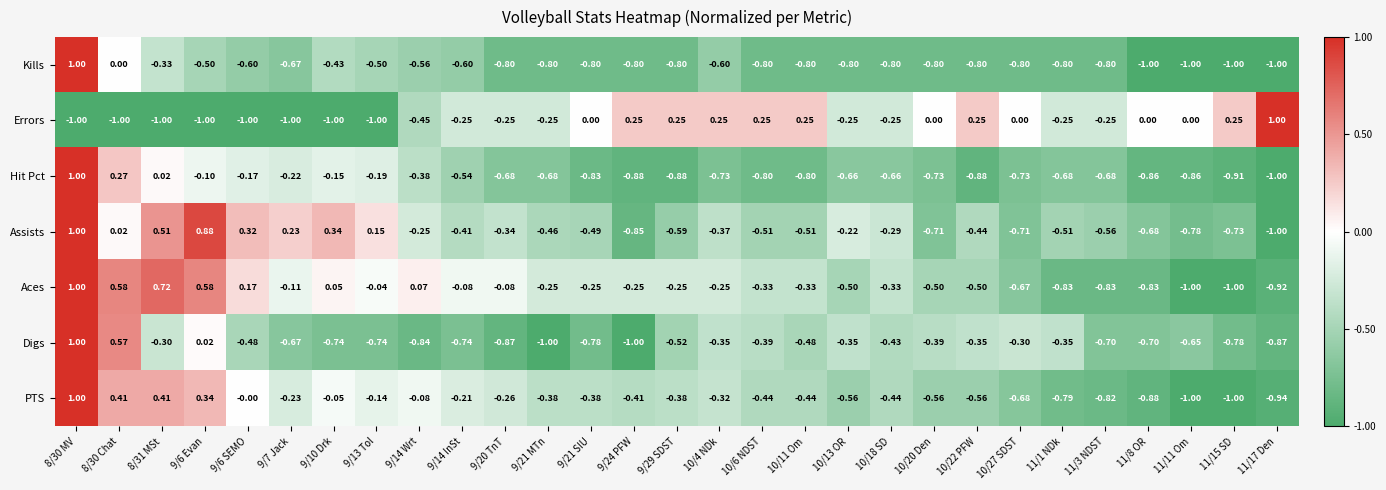

Which series has the largest total across all categories?

Aces